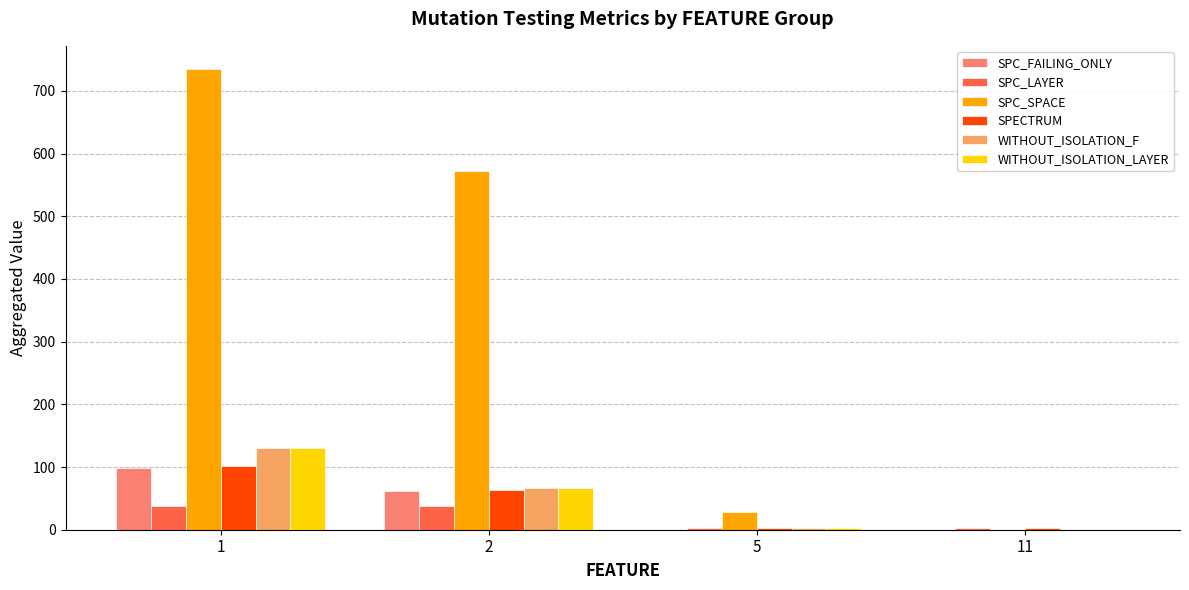

What is the sum of all SPECTRUM values?

171